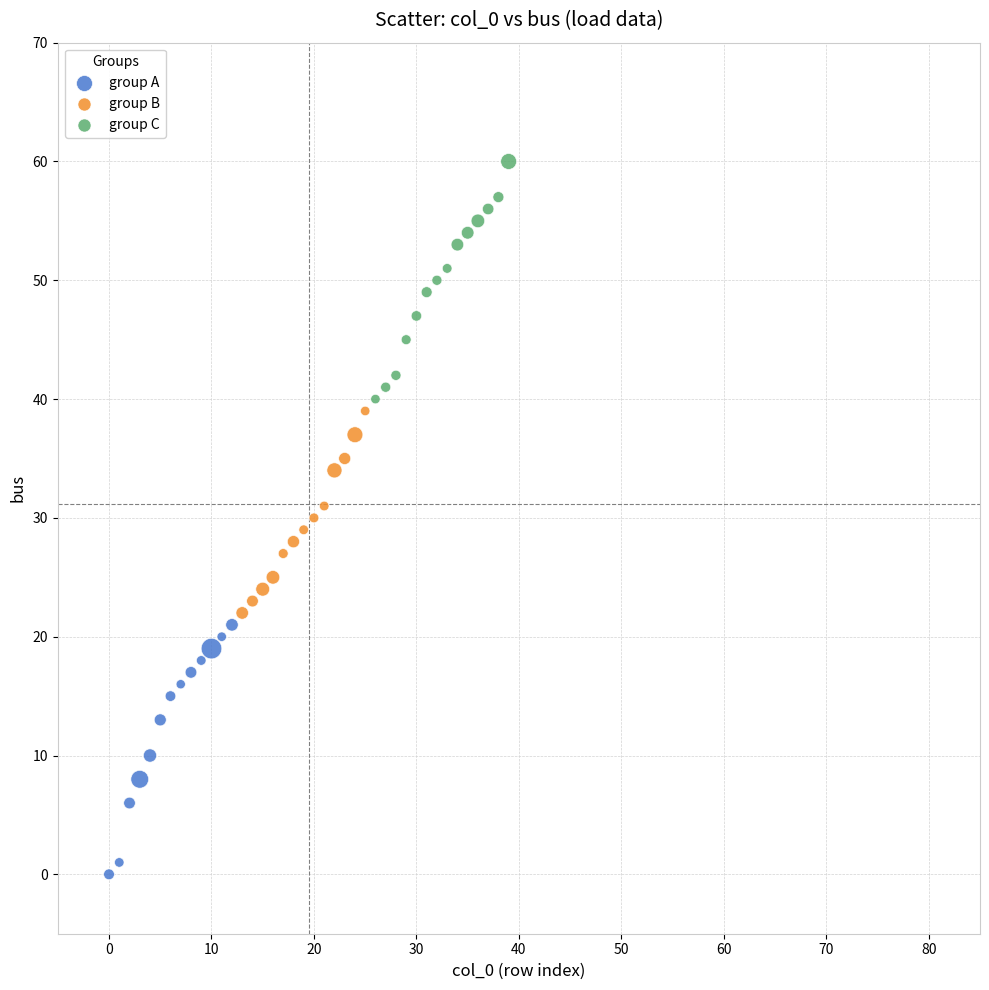

Which series has the widest spread of Y values?

group A